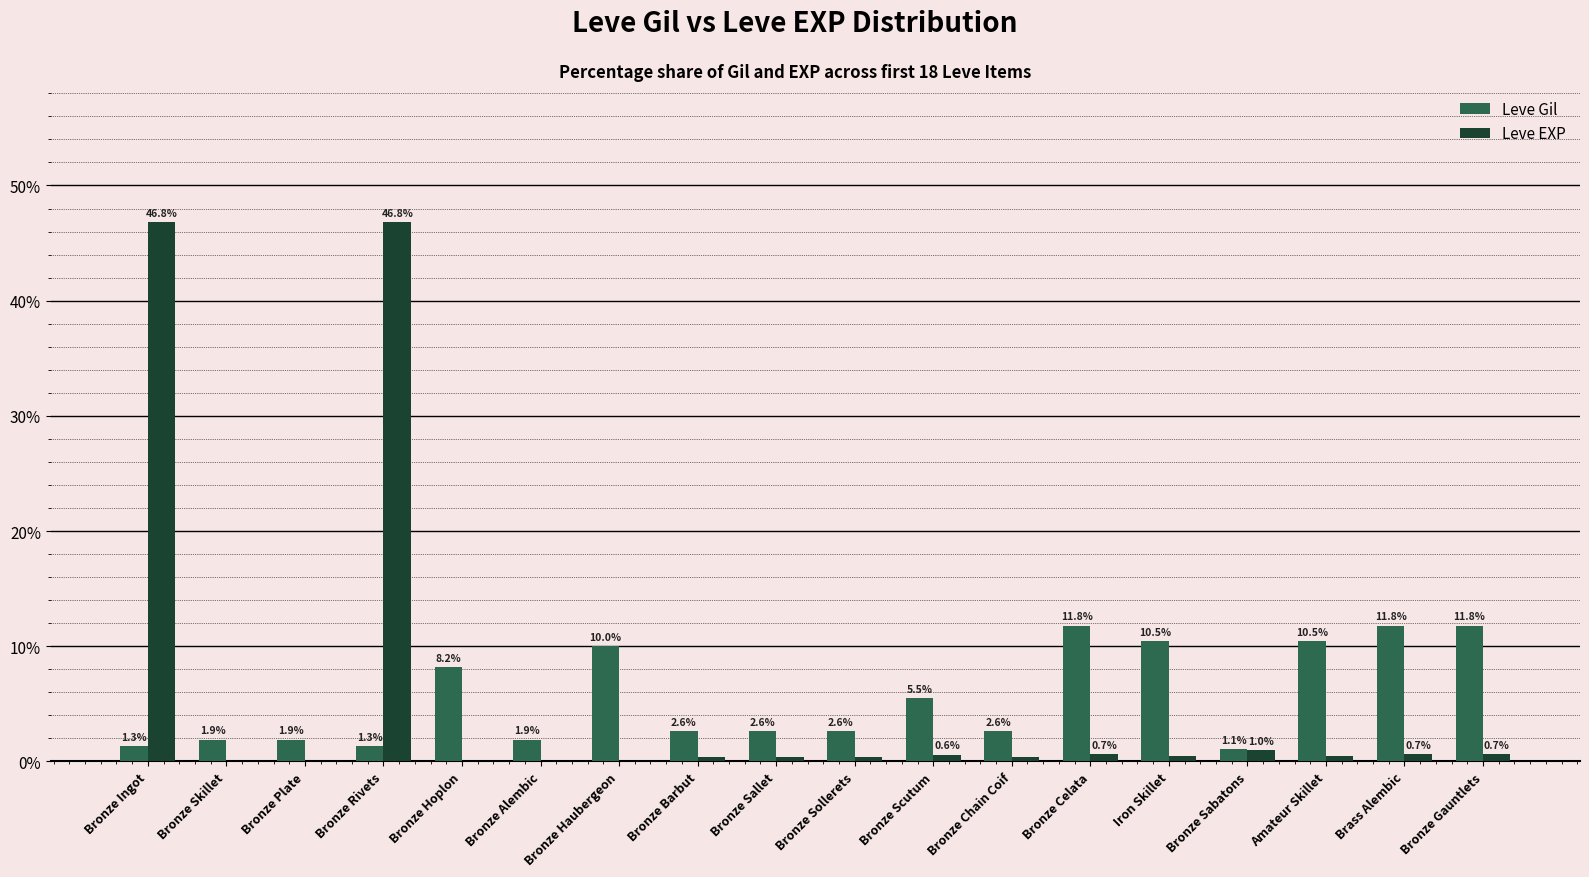

What is the maximum value shown in the chart?

46.8